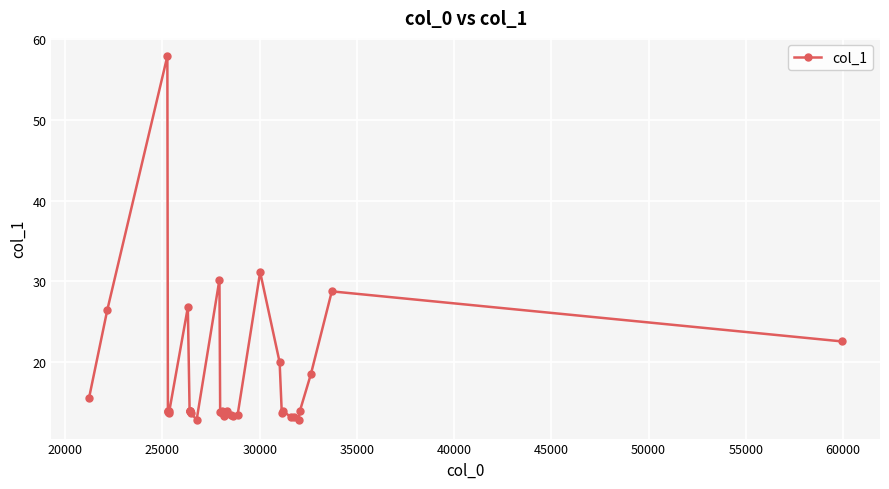

How many data points does each series have?

35